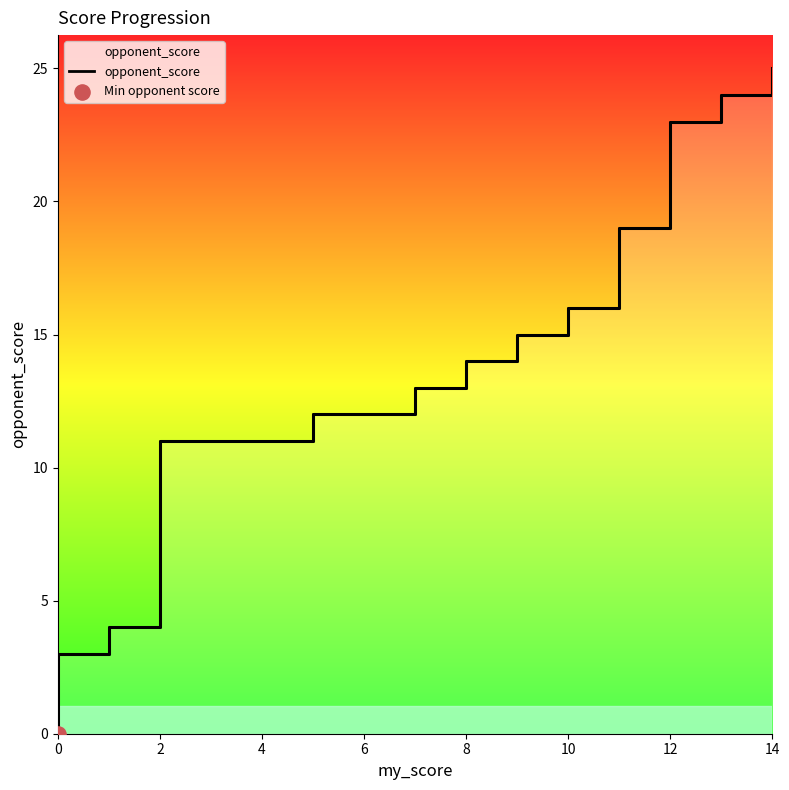

Which has a higher value, 10 or 6?

10